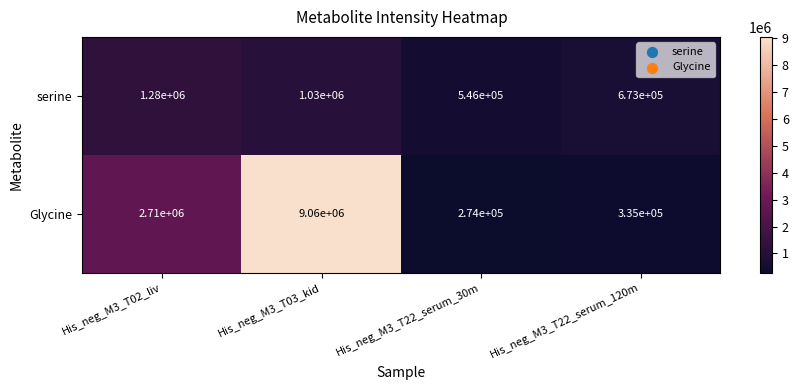

What is the total value across all series at His_neg_M3_T03_kid?

10090000